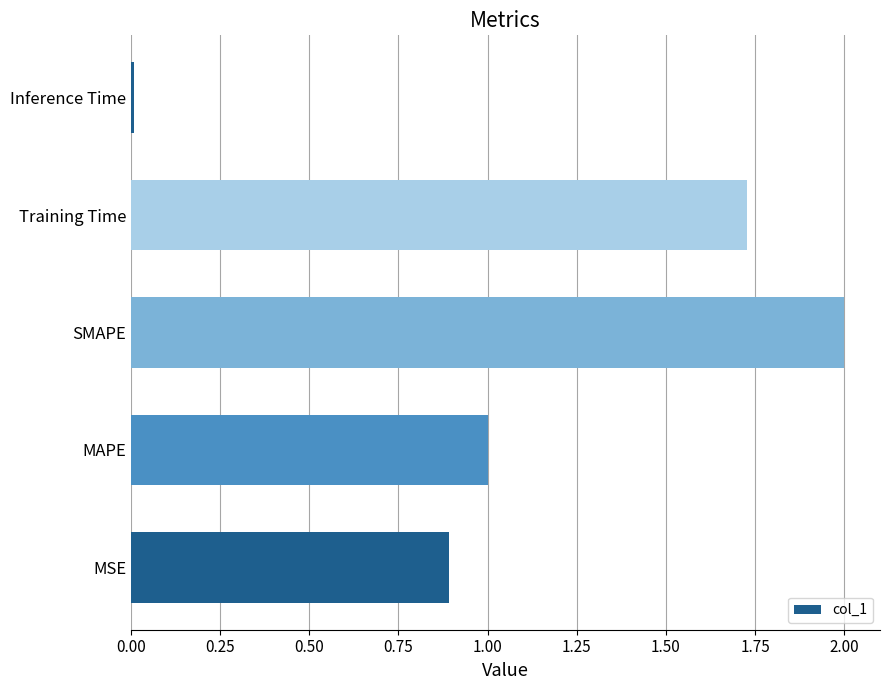

Is it true that the value at MAPE is 0.4?

False